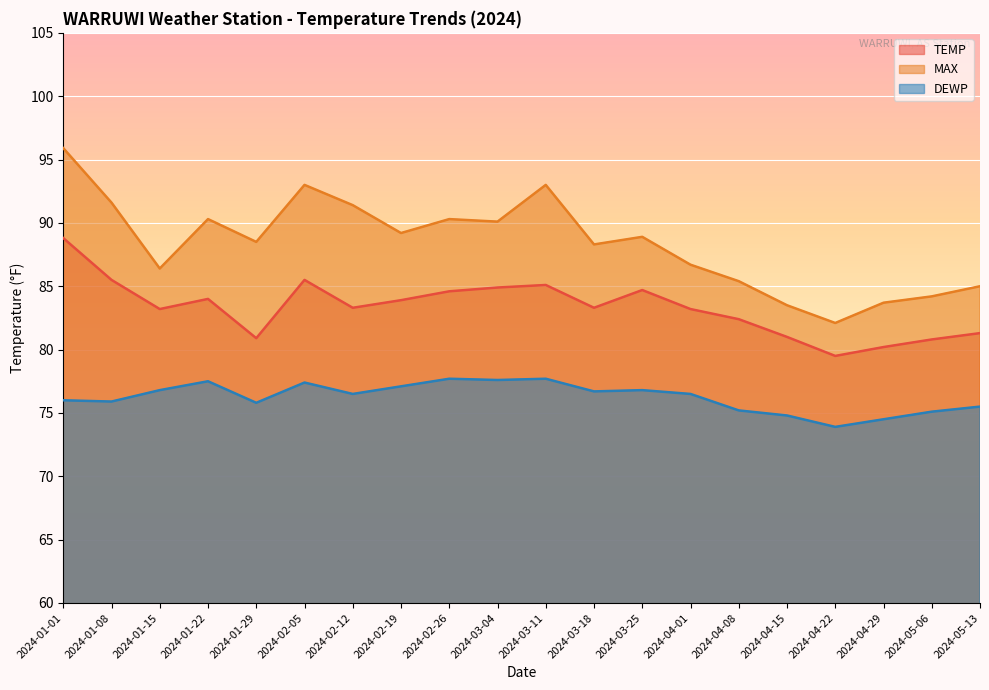

Reading left to right, what are all the values shown in this chart?

TEMP: 2024-01-01=88.8	2024-01-08=85.5	2024-01-15=83.2	2024-01-22=84.0	2024-01-29=80.9	2024-02-05=85.5	2024-02-12=83.3	2024-02-19=83.9	2024-02-26=84.6	2024-03-04=84.9	2024-03-11=85.1	2024-03-18=83.3	2024-03-25=84.7	2024-04-01=83.2	2024-04-08=82.4	2024-04-15=81.0	2024-04-22=79.5	2024-04-29=80.2	2024-05-06=80.8	2024-05-13=81.3
MAX: 2024-01-01=95.9	2024-01-08=91.6	2024-01-15=86.4	2024-01-22=90.3	2024-01-29=88.5	2024-02-05=93.0	2024-02-12=91.4	2024-02-19=89.2	2024-02-26=90.3	2024-03-04=90.1	2024-03-11=93.0	2024-03-18=88.3	2024-03-25=88.9	2024-04-01=86.7	2024-04-08=85.4	2024-04-15=83.5	2024-04-22=82.1	2024-04-29=83.7	2024-05-06=84.2	2024-05-13=85.0
DEWP: 2024-01-01=76.0	2024-01-08=75.9	2024-01-15=76.8	2024-01-22=77.5	2024-01-29=75.8	2024-02-05=77.4	2024-02-12=76.5	2024-02-19=77.1	2024-02-26=77.7	2024-03-04=77.6	2024-03-11=77.7	2024-03-18=76.7	2024-03-25=76.8	2024-04-01=76.5	2024-04-08=75.2	2024-04-15=74.8	2024-04-22=73.9	2024-04-29=74.5	2024-05-06=75.1	2024-05-13=75.5